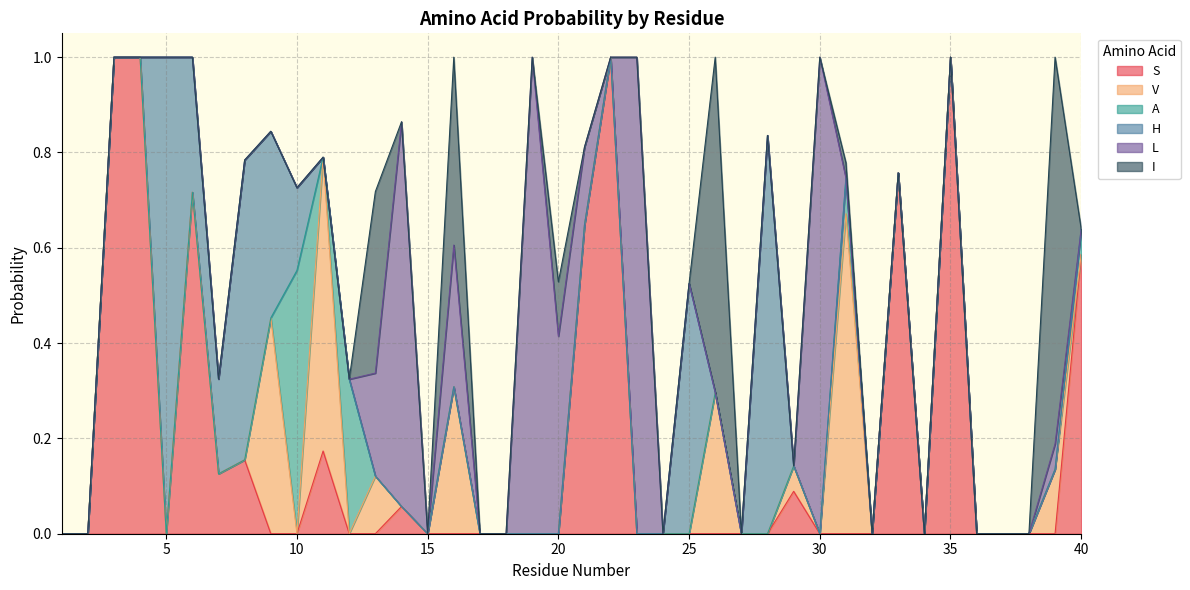

How many series are shown in this chart?

6